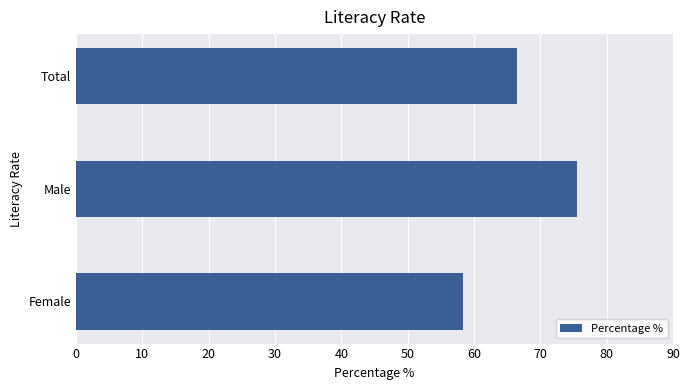

How many bars are there in total?

3